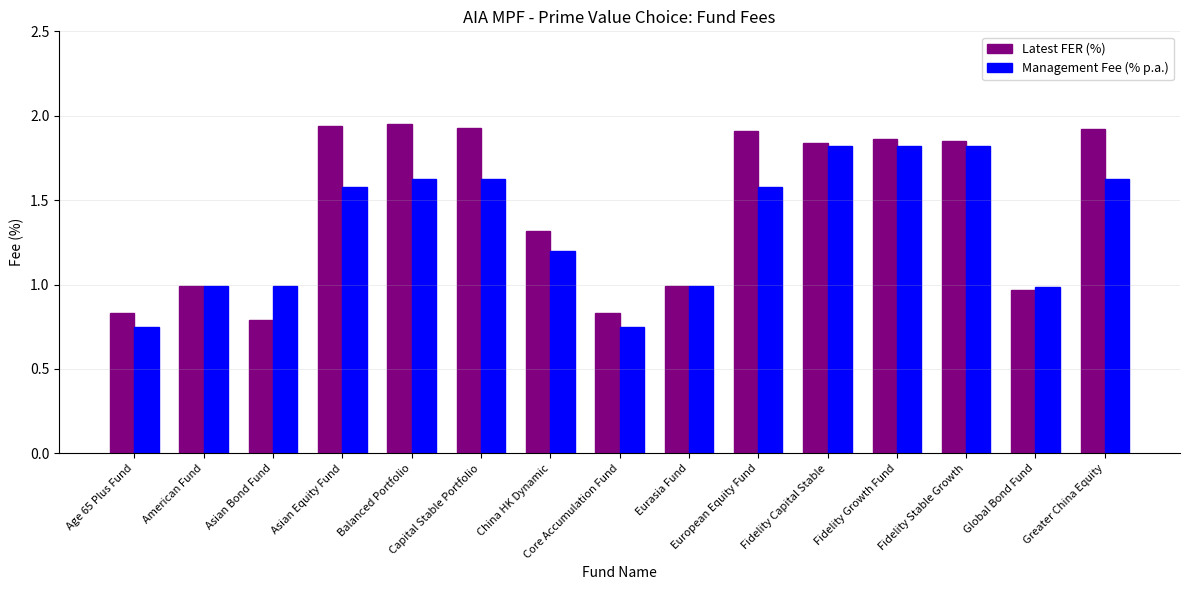

What is the label of the 11th bar from the left?

Fidelity Capital Stable